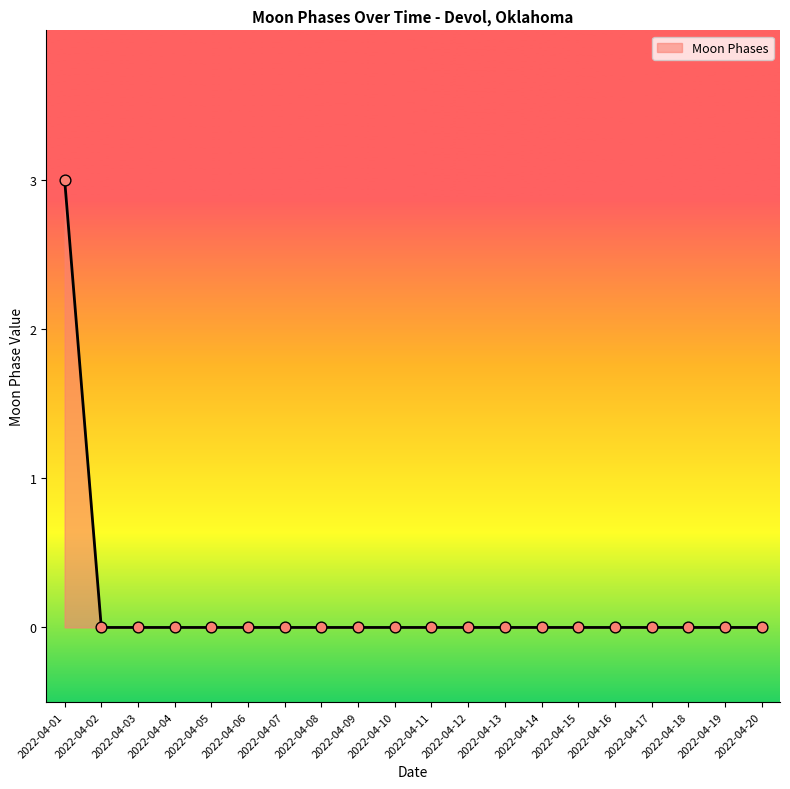

What is the change in value from 2022-04-01 to 2022-04-15?

-3